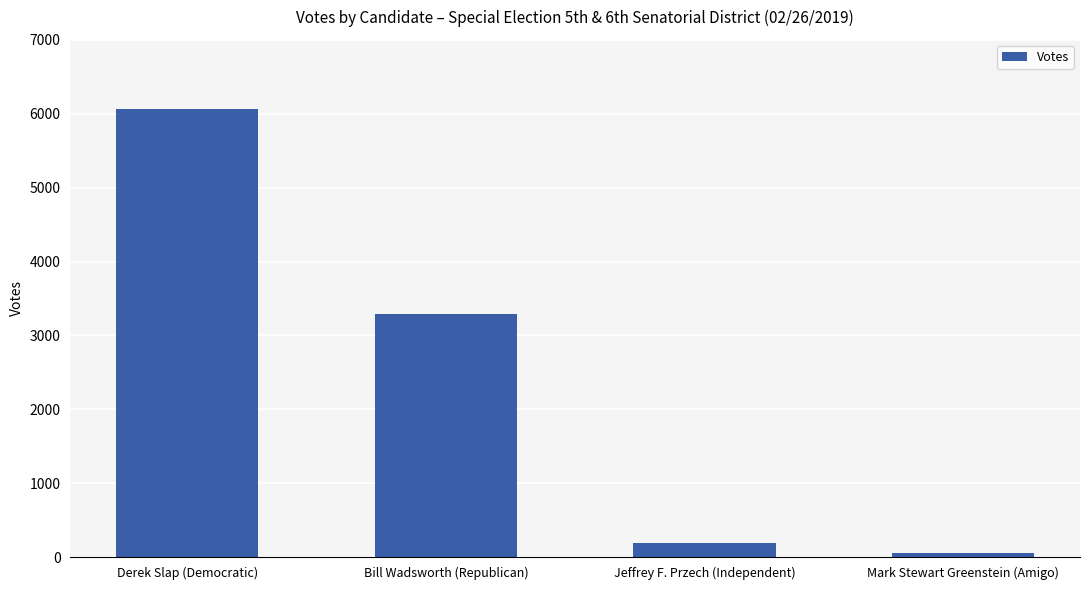

How many data points does each series have?

4